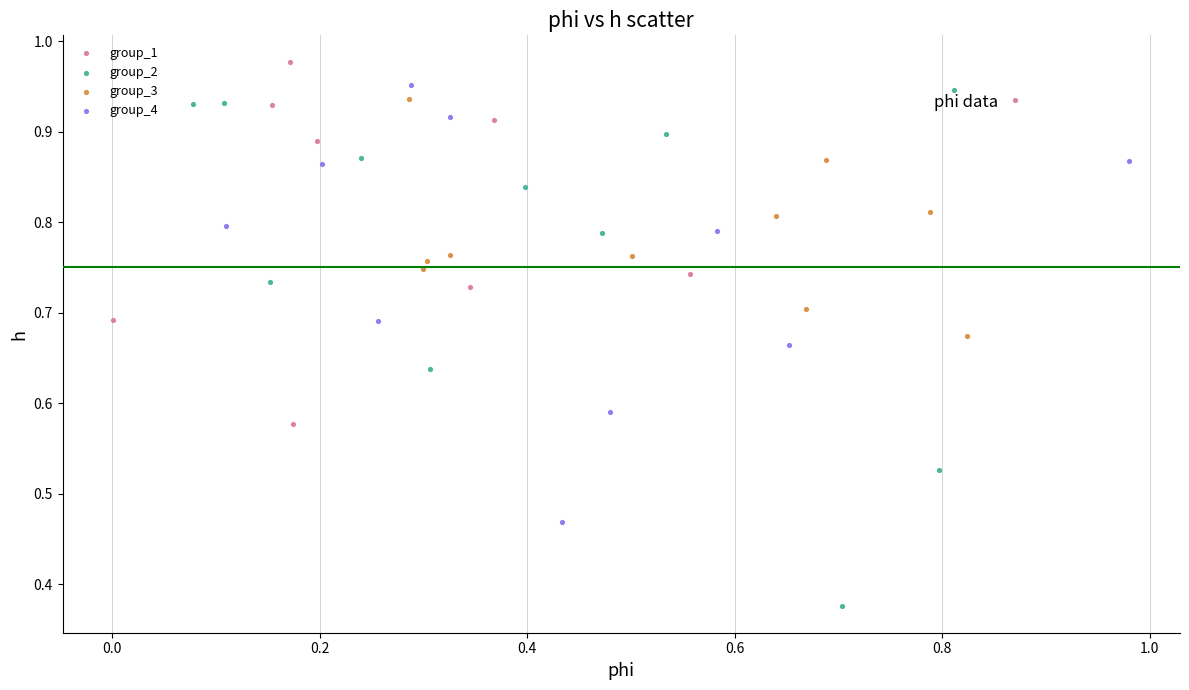

What are all the series names shown in the legend?

group_1, group_2, group_3, group_4